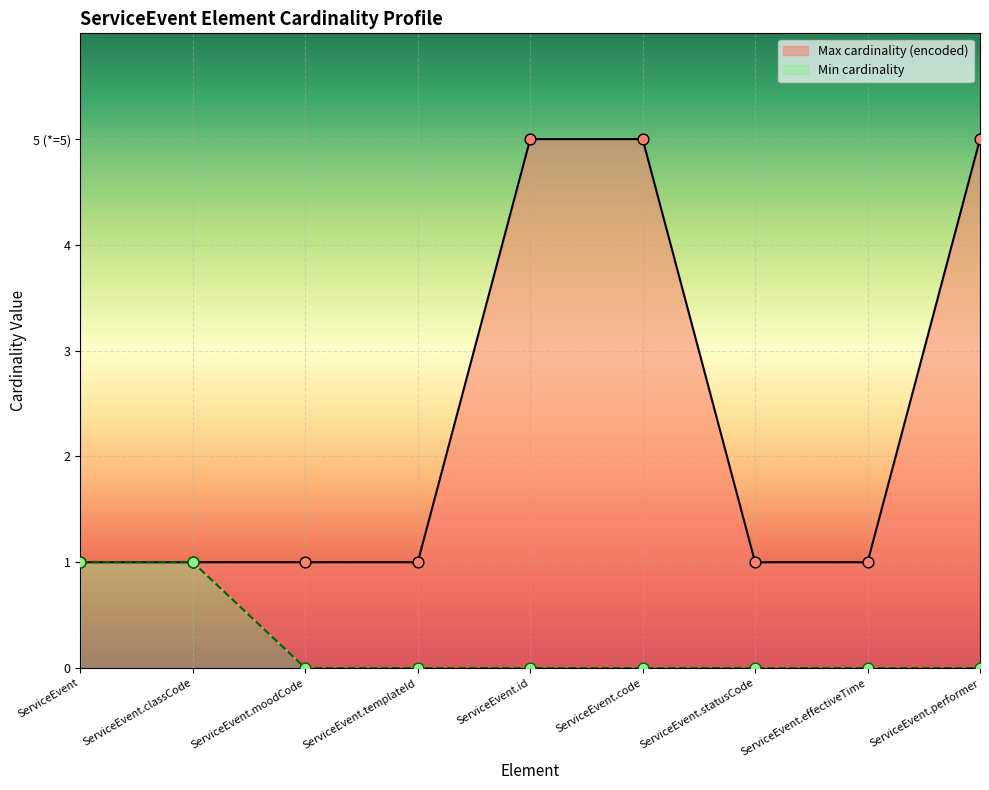

At which category is the sum across all series the highest?

ServiceEvent.id